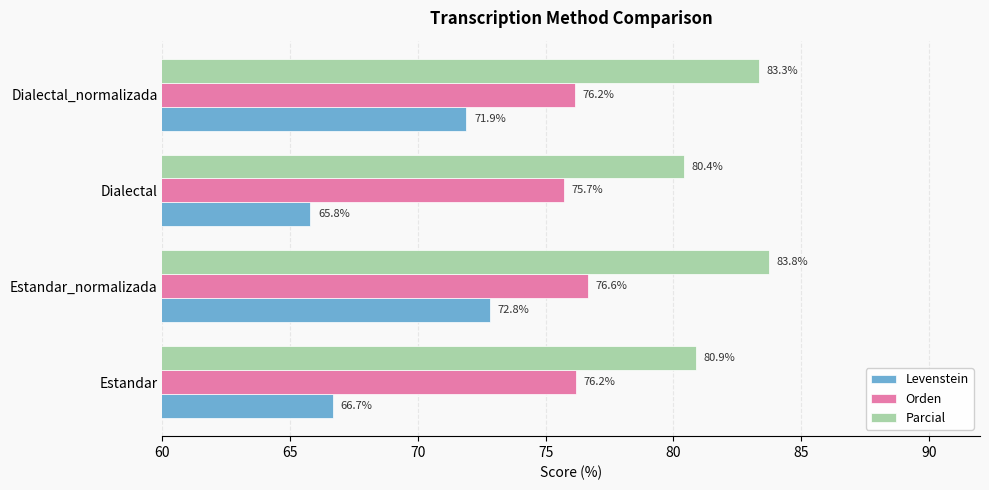

What is the maximum value shown in the chart?

83.8